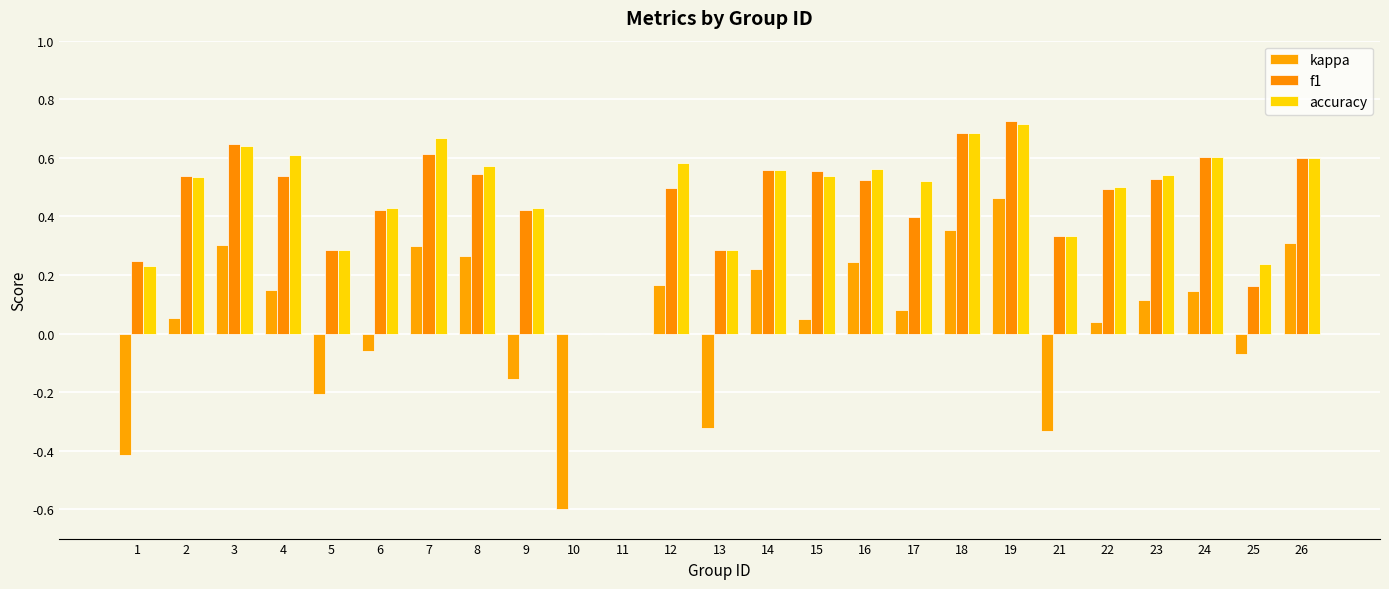

How many distinct data groups are displayed?

3